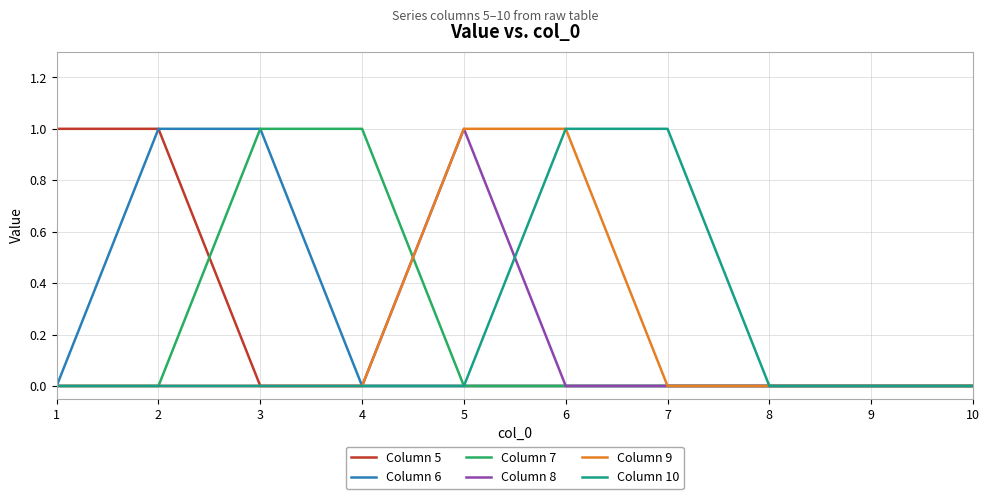

The value of Column 7 at 10 is 1. True or false?

False